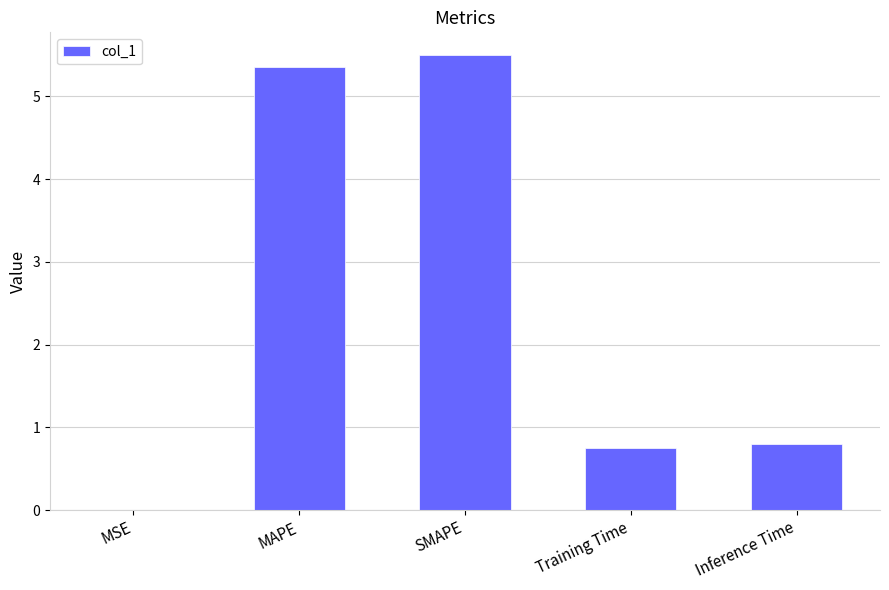

How many series are shown in this chart?

1